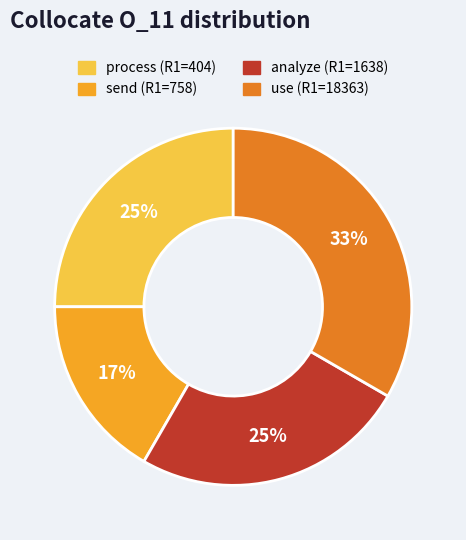

What is the largest slice in the pie chart?

use (R1=18363)